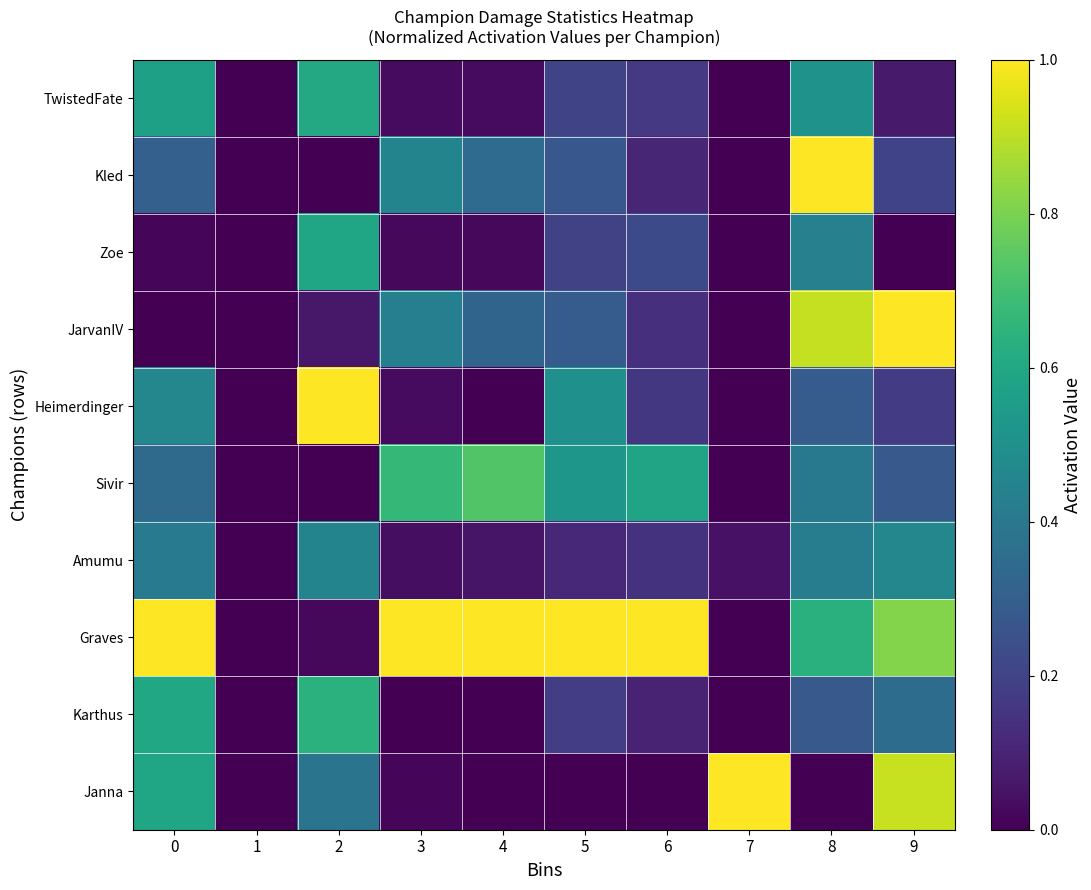

Reading right to left, extract all data points from this chart.

TwistedFate: 9=0.1	8=0.5	7=0.0	6=0.2	5=0.2	4=0.0	3=0.0	2=0.6	1=0.0	0=0.6
Kled: 9=0.2	8=1.0	7=0.0	6=0.1	5=0.3	4=0.4	3=0.5	2=0.0	1=0.0	0=0.3
Zoe: 9=0.0	8=0.4	7=0.0	6=0.2	5=0.2	4=0.0	3=0.0	2=0.6	1=0.0	0=0.0
JarvanIV: 9=1.0	8=0.9	7=0.0	6=0.1	5=0.3	4=0.3	3=0.4	2=0.1	1=0.0	0=0.0
Heimerdinger: 9=0.2	8=0.3	7=0.0	6=0.2	5=0.5	4=0.0	3=0.0	2=1.0	1=0.0	0=0.5
Sivir: 9=0.3	8=0.4	7=0.0	6=0.6	5=0.5	4=0.7	3=0.7	2=0.0	1=0.0	0=0.3
Amumu: 9=0.5	8=0.4	7=0.0	6=0.1	5=0.1	4=0.1	3=0.0	2=0.5	1=0.0	0=0.4
Graves: 9=0.8	8=0.6	7=0.0	6=1.0	5=1.0	4=1.0	3=1.0	2=0.0	1=0.0	0=1.0
Karthus: 9=0.4	8=0.3	7=0.0	6=0.1	5=0.2	4=0.0	3=0.0	2=0.6	1=0.0	0=0.6
Janna: 9=0.9	8=0.0	7=1.0	6=0.0	5=0.0	4=0.0	3=0.0	2=0.4	1=0.0	0=0.6